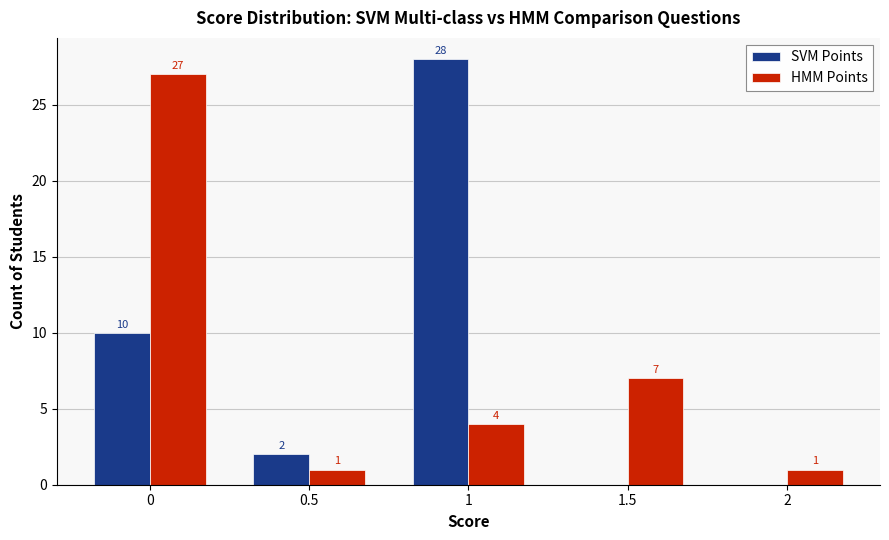

Is the value of HMM Points at 0.5 greater than the value of SVM Points at 0?

No